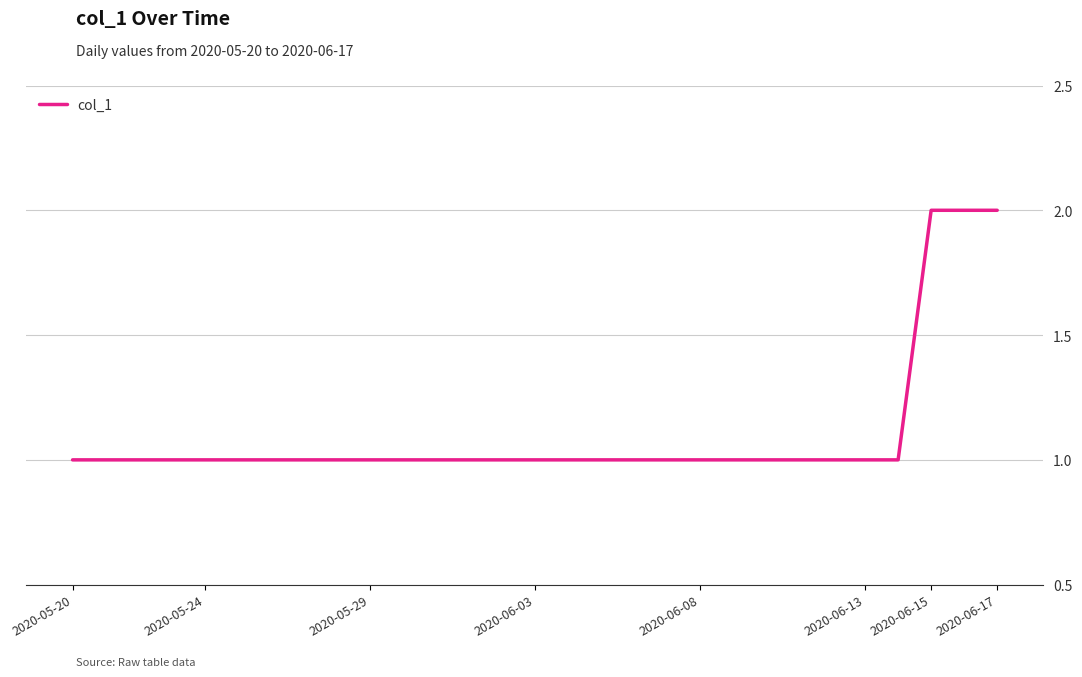

Is this an area chart (filled region under the line)?

No